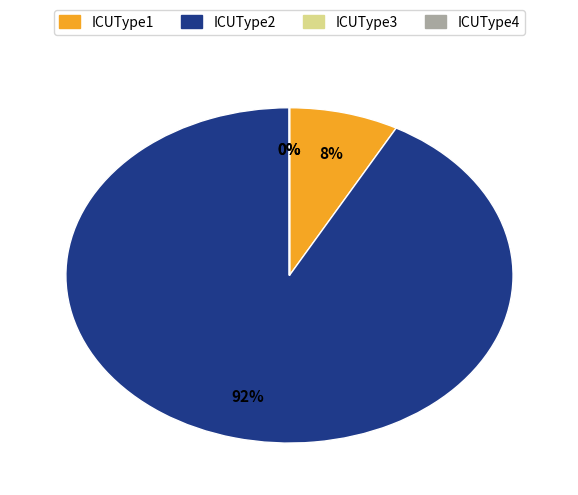

Is there a majority slice in this chart?

Yes